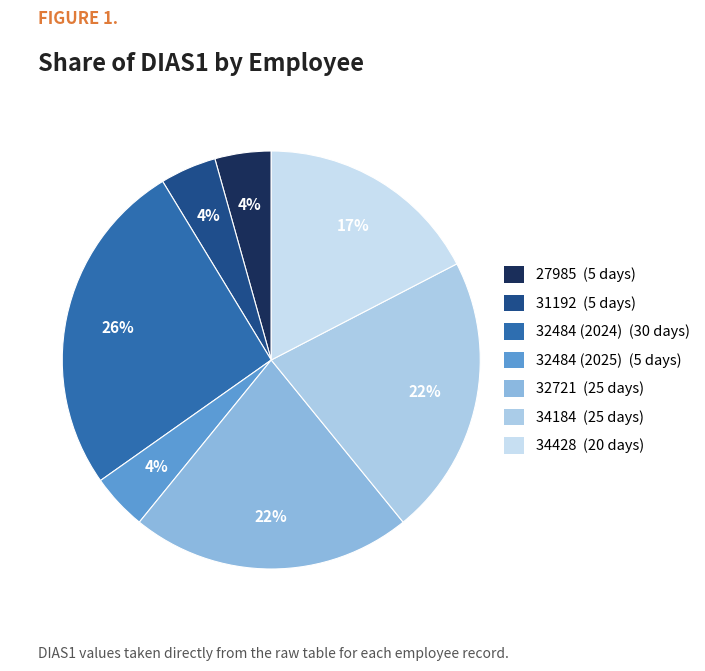

Is it true that 34184 is 14% of the pie?

False